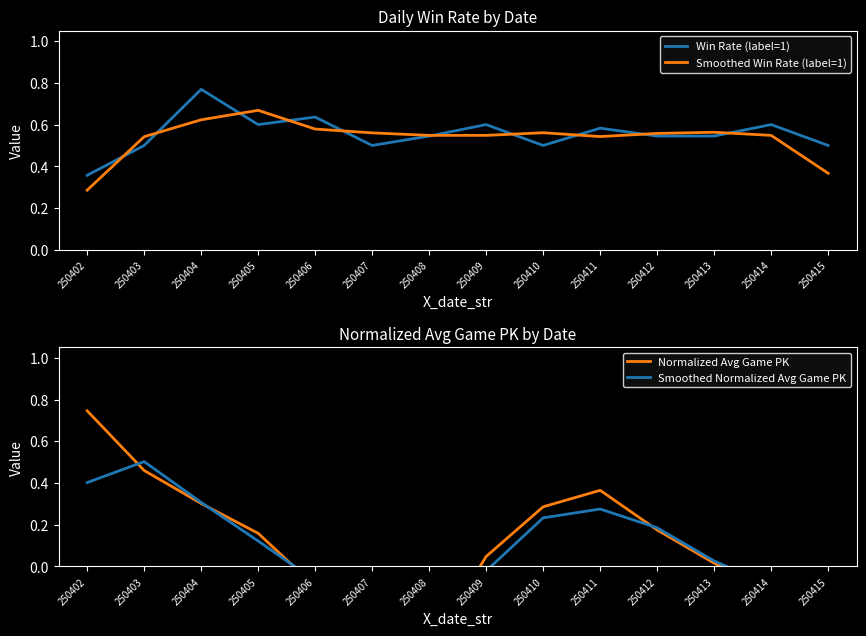

Which has a higher value, 250410 or 250413?

250413